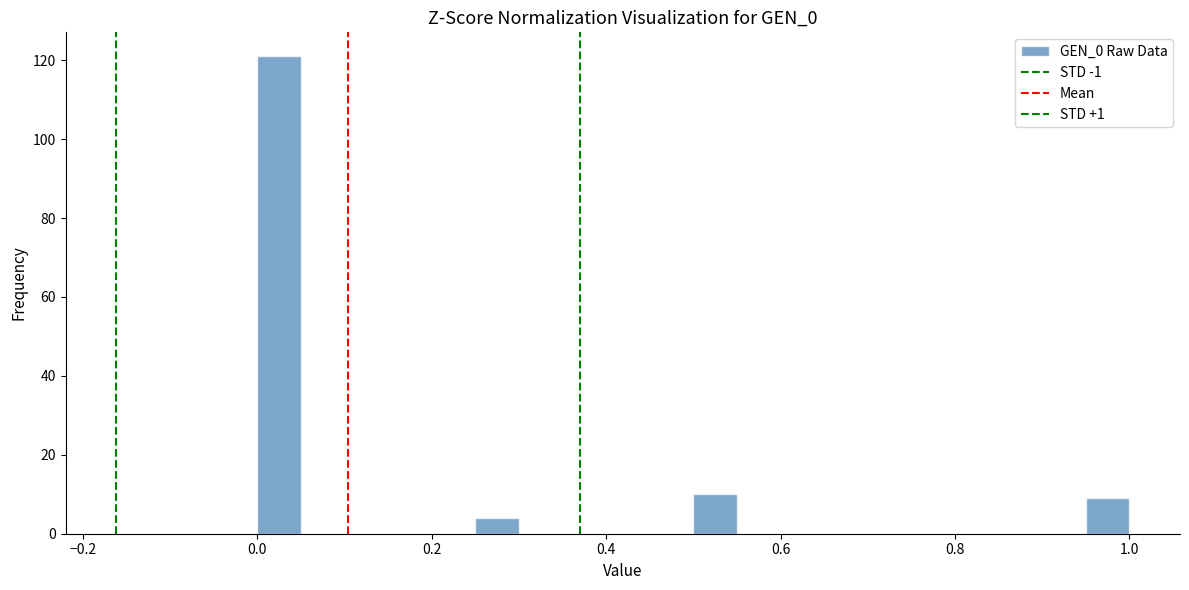

Read against the x-axis, roughly where is the centre of the tallest bar?

0.02